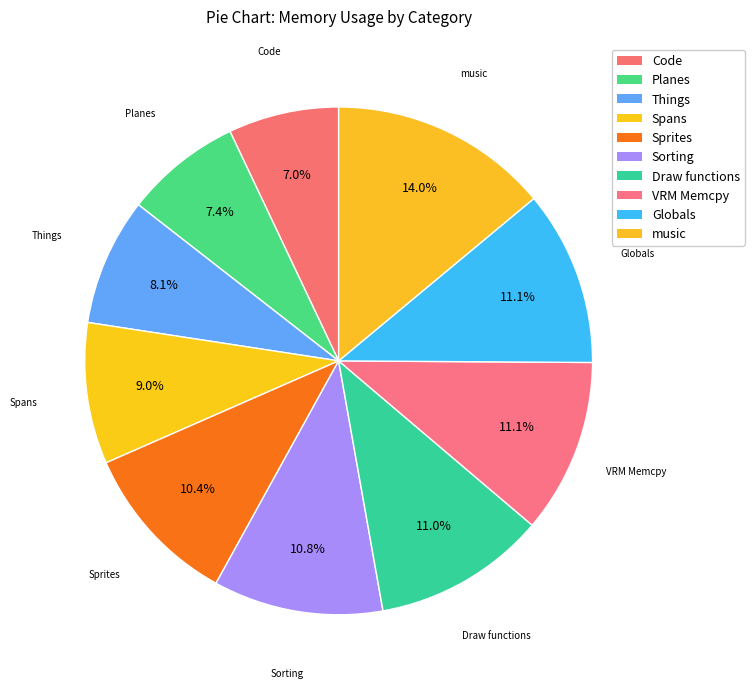

How many slices are in this pie chart?

10